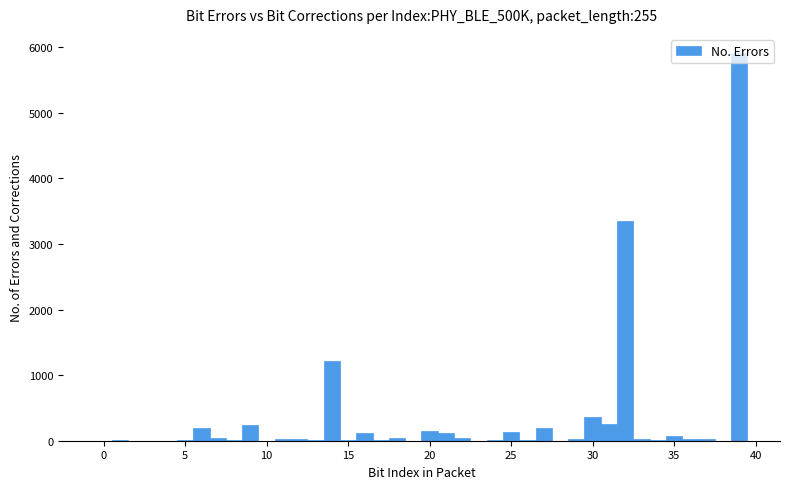

Read against the x-axis, roughly where is the centre of the tallest bar?

39.0